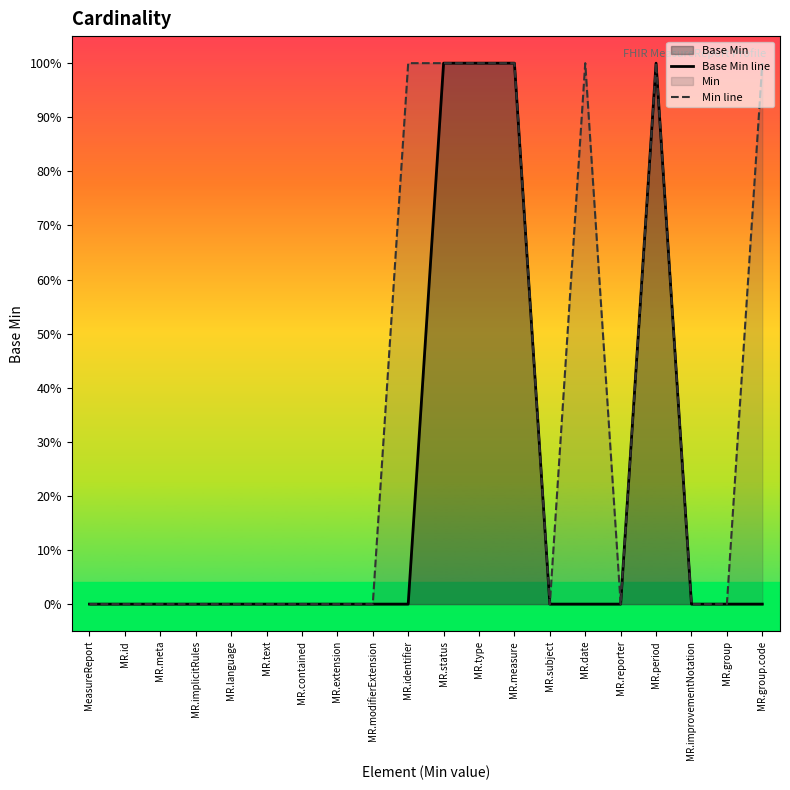

What is the label of the 1st point from the right?

MR.group.code